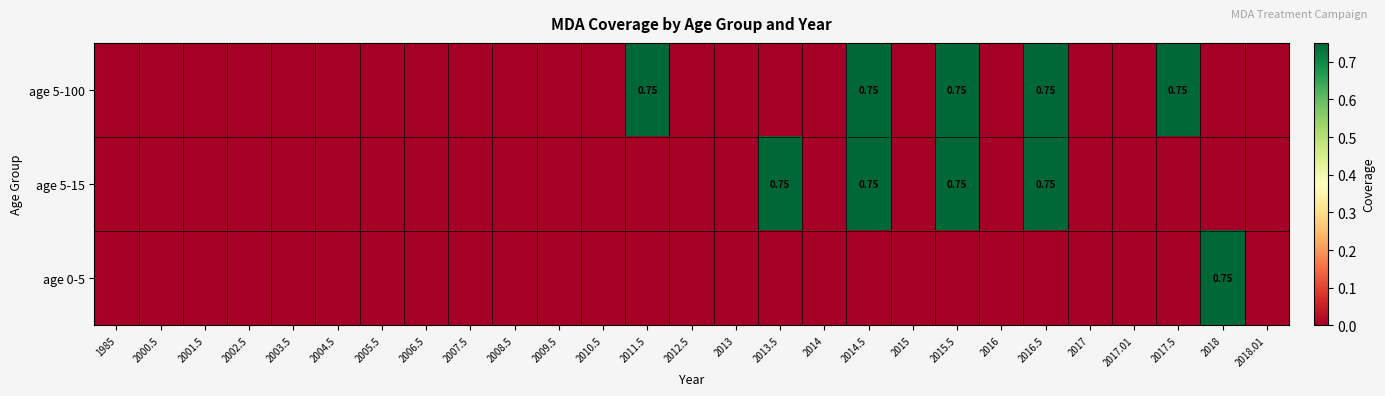

At how many categories does at least one series exceed 0?

7